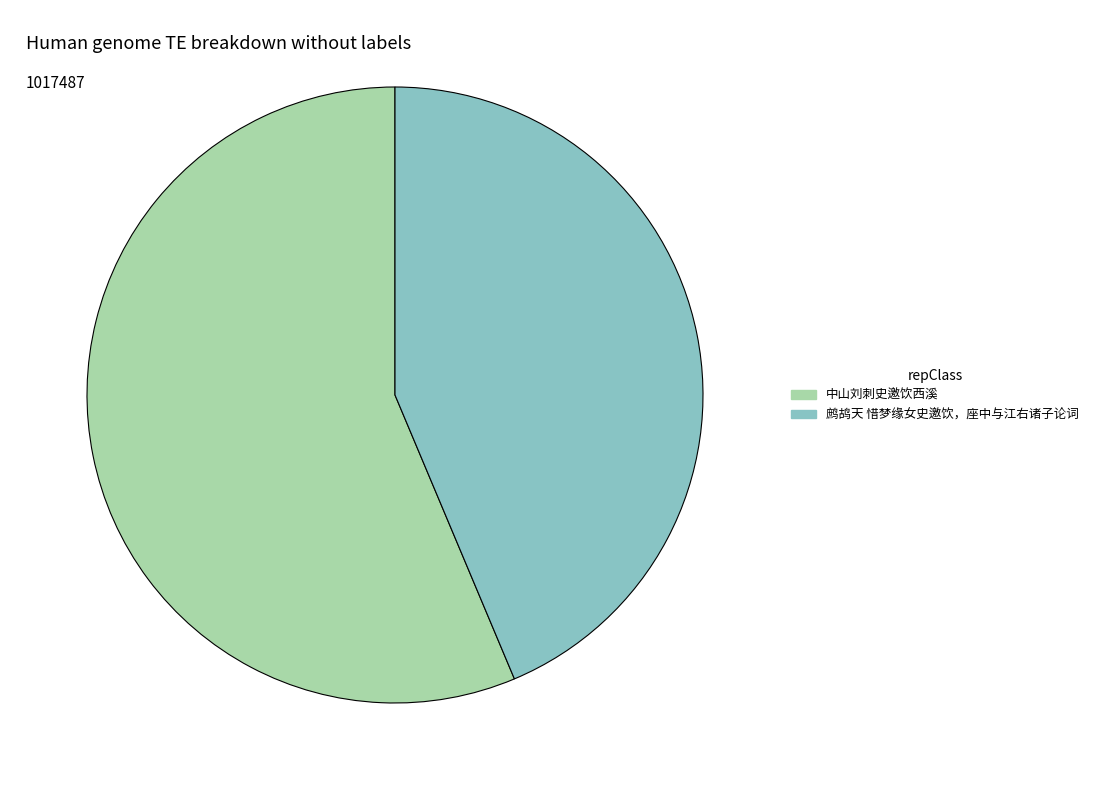

The 鹧鸪天 惜梦缘女史邀饮，座中与江右诸子论词 slice represents 44% of the pie. True or false?

True